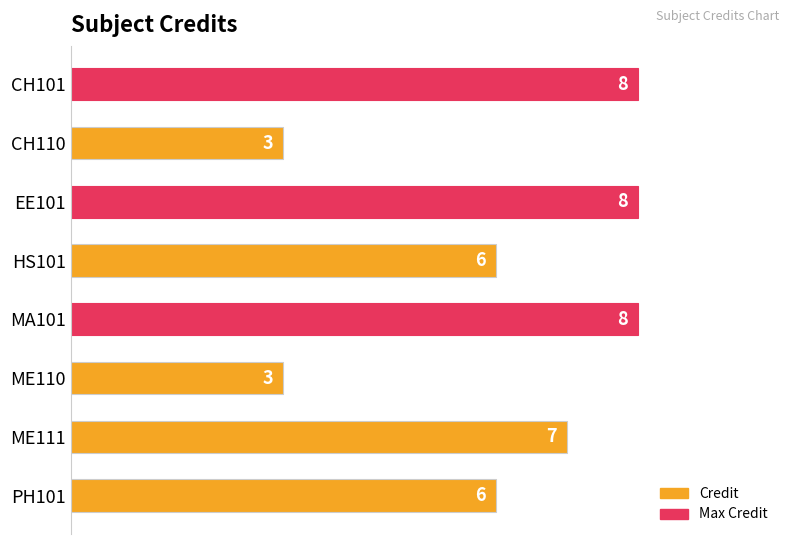

What is the change in value from CH101 to ME110?

-5